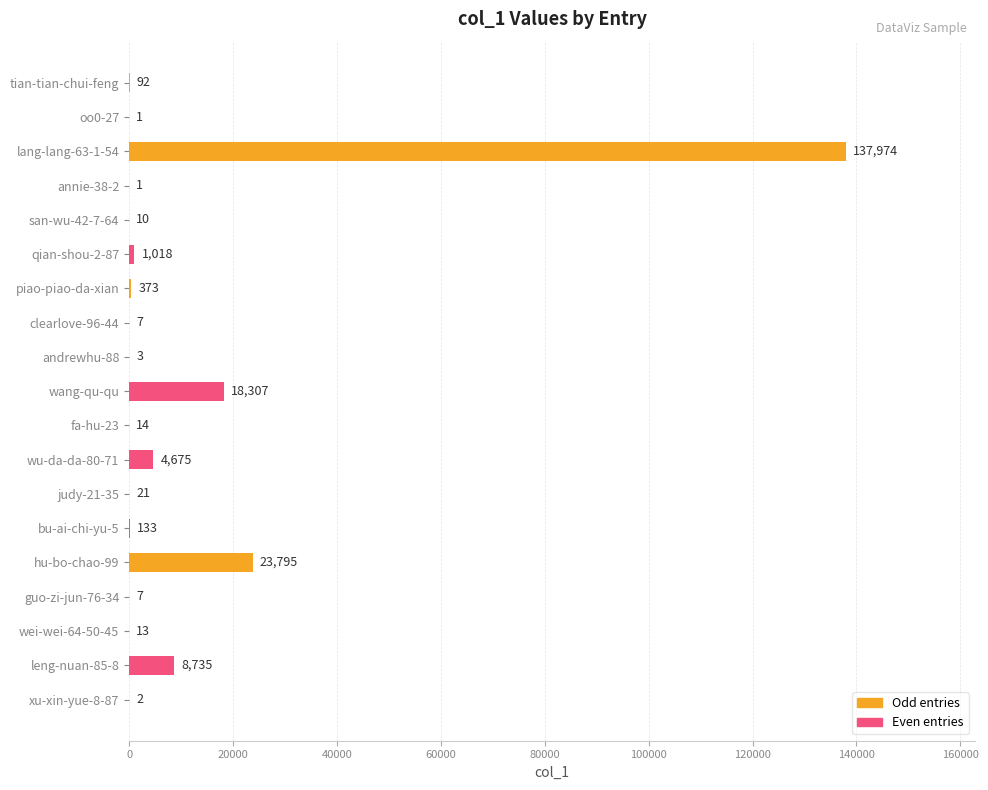

What is the average value?

10273